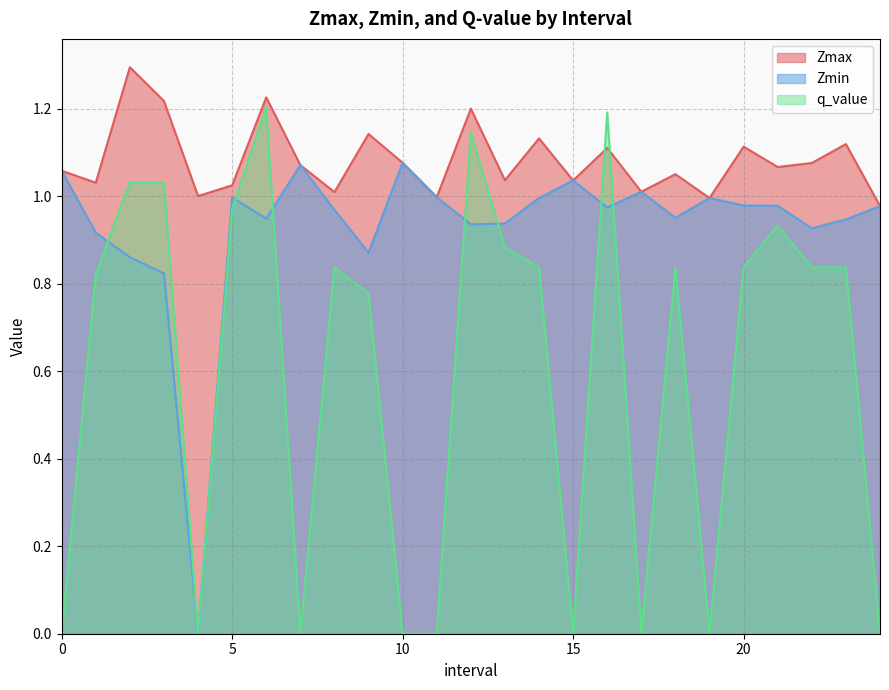

What is the lowest value of the Zmax series?

1.0